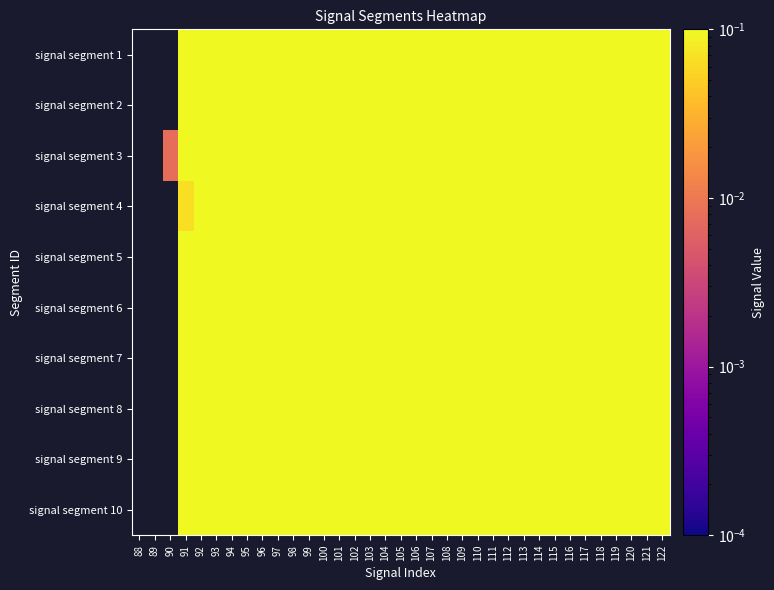

What is the maximum value shown in the chart?

1.0